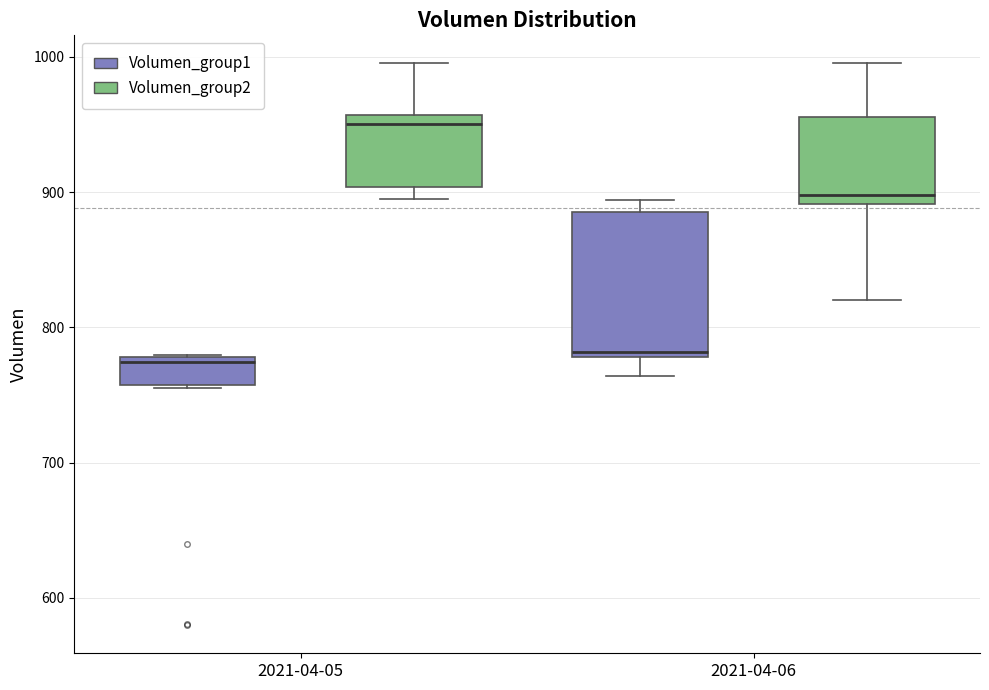

Reading left to right, read every box against the y-axis: the position of its median line, the range the box covers, and the ends of its whiskers. The values are not printed on the chart, so give them approximately, as read against the axis.

2021-04-05 (Volumen_group1): median 770, box 760 to 780, whiskers 750 to 780
2021-04-05 (Volumen_group2): median 950, box 900 to 960, whiskers 890 to 1000
2021-04-06 (Volumen_group1): median 780 (just above the box's lower edge), box 780 to 890, whiskers 760 to 890 (just above the box's upper edge)
2021-04-06 (Volumen_group2): median 900, box 890 to 960, whiskers 820 to 1000